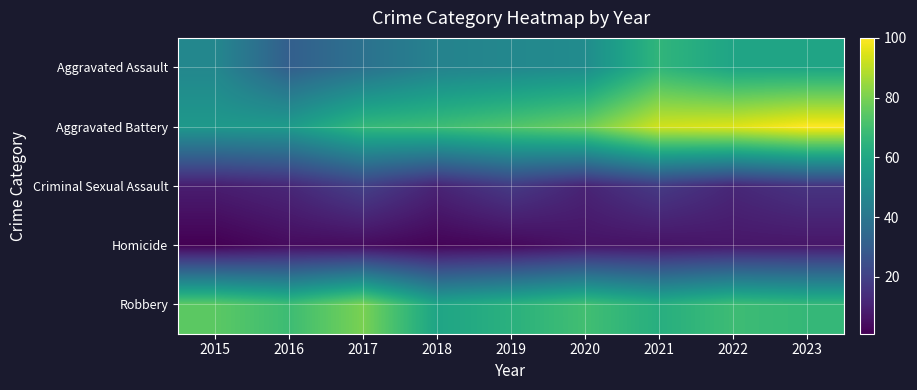

Which series has the largest range (max minus min)?

Aggravated Battery